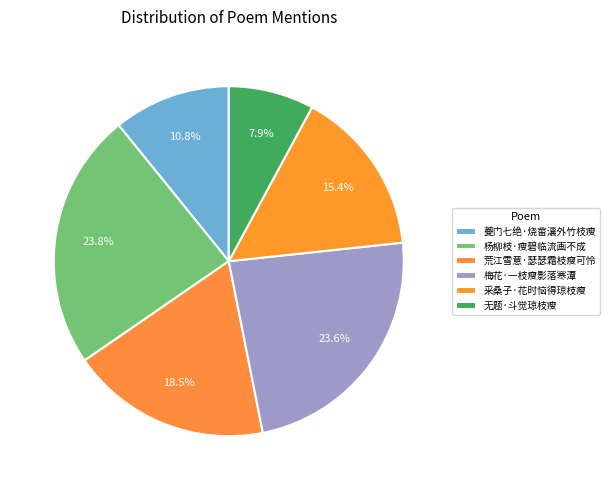

Is there a majority slice in this chart?

No